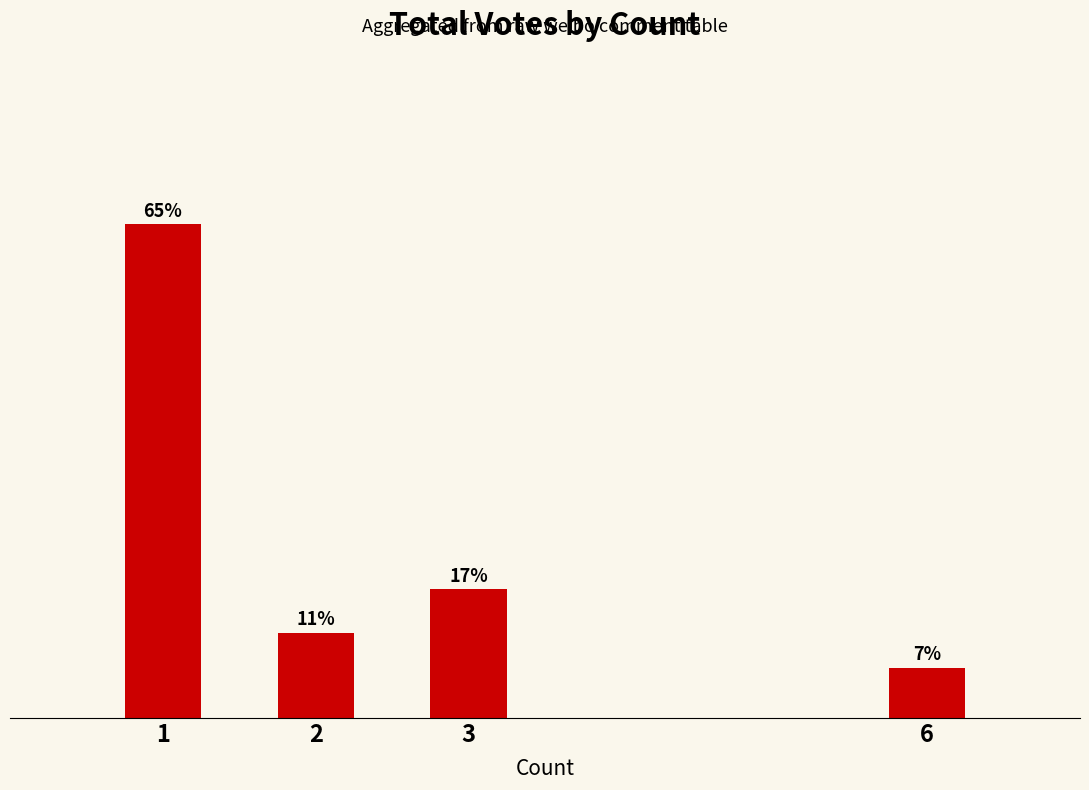

List the labels in order of value, largest first.

1, 3, 2, 6